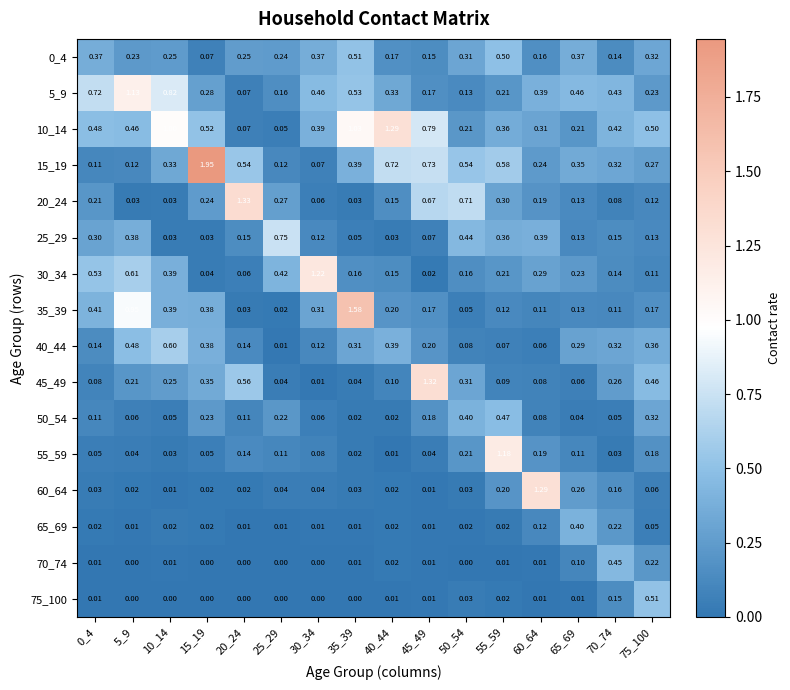

Is the value of 5_9 at 50_54 greater than the value of 45_49 at 65_69?

Yes